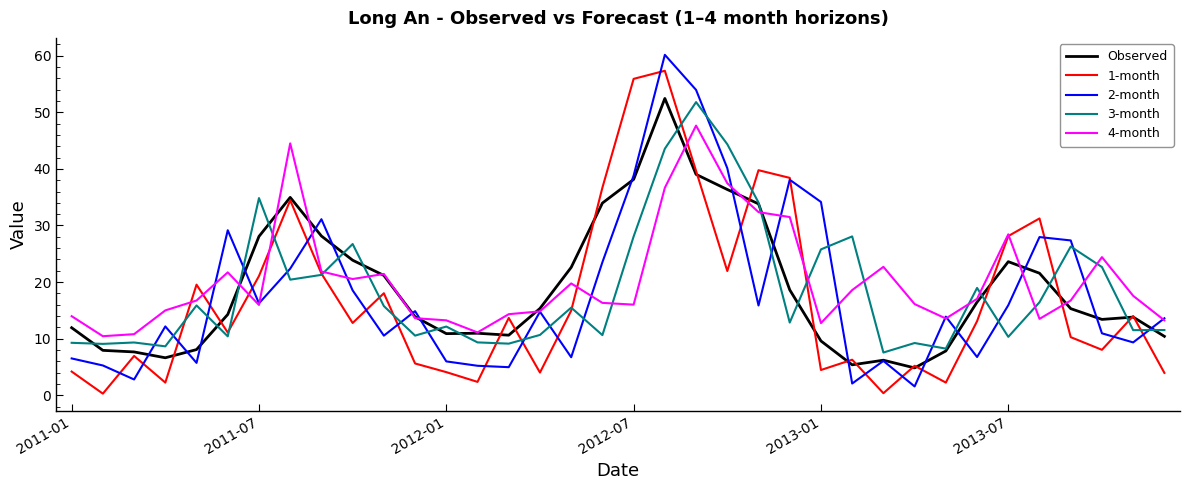

Does the chart have visible grid lines?

No